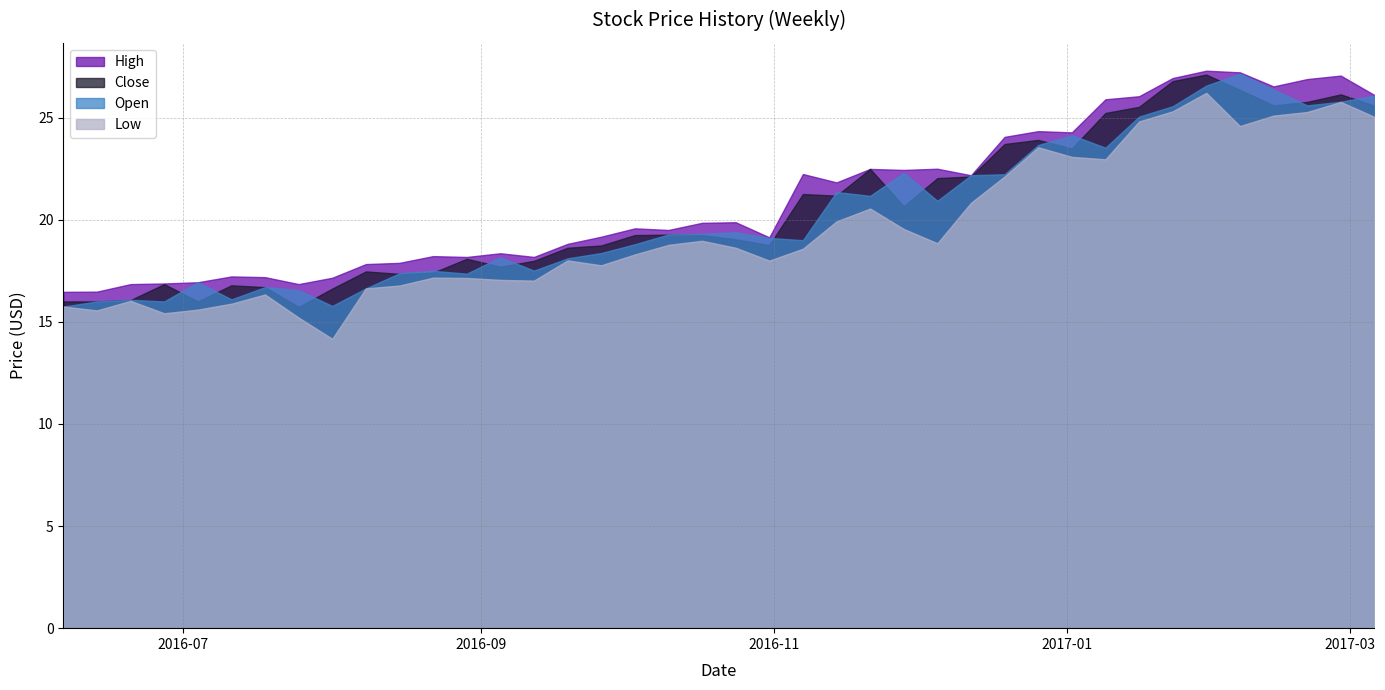

Reading left to right, what are all the values shown in this chart?

Close: 2016-06-06=16.0	2016-06-13=16.0	2016-06-20=16.1	2016-06-27=16.9	2016-07-04=16.0	2016-07-11=16.8	2016-07-18=16.7	2016-07-25=15.7	2016-08-01=16.6	2016-08-08=17.5	2016-08-15=17.4	2016-08-22=17.4	2016-08-29=18.1	2016-09-05=17.7	2016-09-12=18.0	2016-09-19=18.6	2016-09-26=18.7	2016-10-03=19.2	2016-10-10=19.3	2016-10-17=19.2	2016-10-24=19.0	2016-10-31=18.8	2016-11-07=21.3	2016-11-14=21.2	2016-11-21=22.5	2016-11-28=20.7	2016-12-05=22.0	2016-12-12=22.1	2016-12-19=23.7	2016-12-26=23.9	2017-01-02=23.5	2017-01-09=25.2	2017-01-16=25.5	2017-01-23=26.8	2017-01-30=27.1	2017-02-06=26.4	2017-02-13=25.6	2017-02-20=25.8	2017-02-27=26.1	2017-03-06=25.6
High: 2016-06-06=16.5	2016-06-13=16.5	2016-06-20=16.9	2016-06-27=16.9	2016-07-04=16.9	2016-07-11=17.2	2016-07-18=17.2	2016-07-25=16.9	2016-08-01=17.2	2016-08-08=17.8	2016-08-15=17.9	2016-08-22=18.2	2016-08-29=18.2	2016-09-05=18.4	2016-09-12=18.2	2016-09-19=18.8	2016-09-26=19.2	2016-10-03=19.6	2016-10-10=19.5	2016-10-17=19.9	2016-10-24=19.9	2016-10-31=19.1	2016-11-07=22.2	2016-11-14=21.8	2016-11-21=22.5	2016-11-28=22.4	2016-12-05=22.5	2016-12-12=22.2	2016-12-19=24.1	2016-12-26=24.3	2017-01-02=24.3	2017-01-09=25.9	2017-01-16=26.0	2017-01-23=26.9	2017-01-30=27.3	2017-02-06=27.2	2017-02-13=26.5	2017-02-20=26.9	2017-02-27=27.1	2017-03-06=26.1
Low: 2016-06-06=15.8	2016-06-13=15.6	2016-06-20=16.0	2016-06-27=15.4	2016-07-04=15.6	2016-07-11=15.9	2016-07-18=16.3	2016-07-25=15.2	2016-08-01=14.2	2016-08-08=16.6	2016-08-15=16.8	2016-08-22=17.2	2016-08-29=17.1	2016-09-05=17.1	2016-09-12=17.0	2016-09-19=18.0	2016-09-26=17.8	2016-10-03=18.3	2016-10-10=18.8	2016-10-17=19.0	2016-10-24=18.6	2016-10-31=18.0	2016-11-07=18.6	2016-11-14=19.9	2016-11-21=20.5	2016-11-28=19.5	2016-12-05=18.9	2016-12-12=20.8	2016-12-19=22.1	2016-12-26=23.5	2017-01-02=23.1	2017-01-09=23.0	2017-01-16=24.8	2017-01-23=25.3	2017-01-30=26.2	2017-02-06=24.6	2017-02-13=25.1	2017-02-20=25.3	2017-02-27=25.8	2017-03-06=25.0
Open: 2016-06-06=15.8	2016-06-13=16.0	2016-06-20=16.1	2016-06-27=16.0	2016-07-04=16.9	2016-07-11=16.1	2016-07-18=16.7	2016-07-25=16.5	2016-08-01=15.8	2016-08-08=16.6	2016-08-15=17.4	2016-08-22=17.5	2016-08-29=17.4	2016-09-05=18.2	2016-09-12=17.5	2016-09-19=18.1	2016-09-26=18.4	2016-10-03=18.8	2016-10-10=19.3	2016-10-17=19.3	2016-10-24=19.4	2016-10-31=19.1	2016-11-07=19.0	2016-11-14=21.4	2016-11-21=21.2	2016-11-28=22.3	2016-12-05=20.9	2016-12-12=22.2	2016-12-19=22.2	2016-12-26=23.7	2017-01-02=24.1	2017-01-09=23.5	2017-01-16=25.0	2017-01-23=25.6	2017-01-30=26.6	2017-02-06=27.1	2017-02-13=26.4	2017-02-20=25.6	2017-02-27=25.8	2017-03-06=26.1